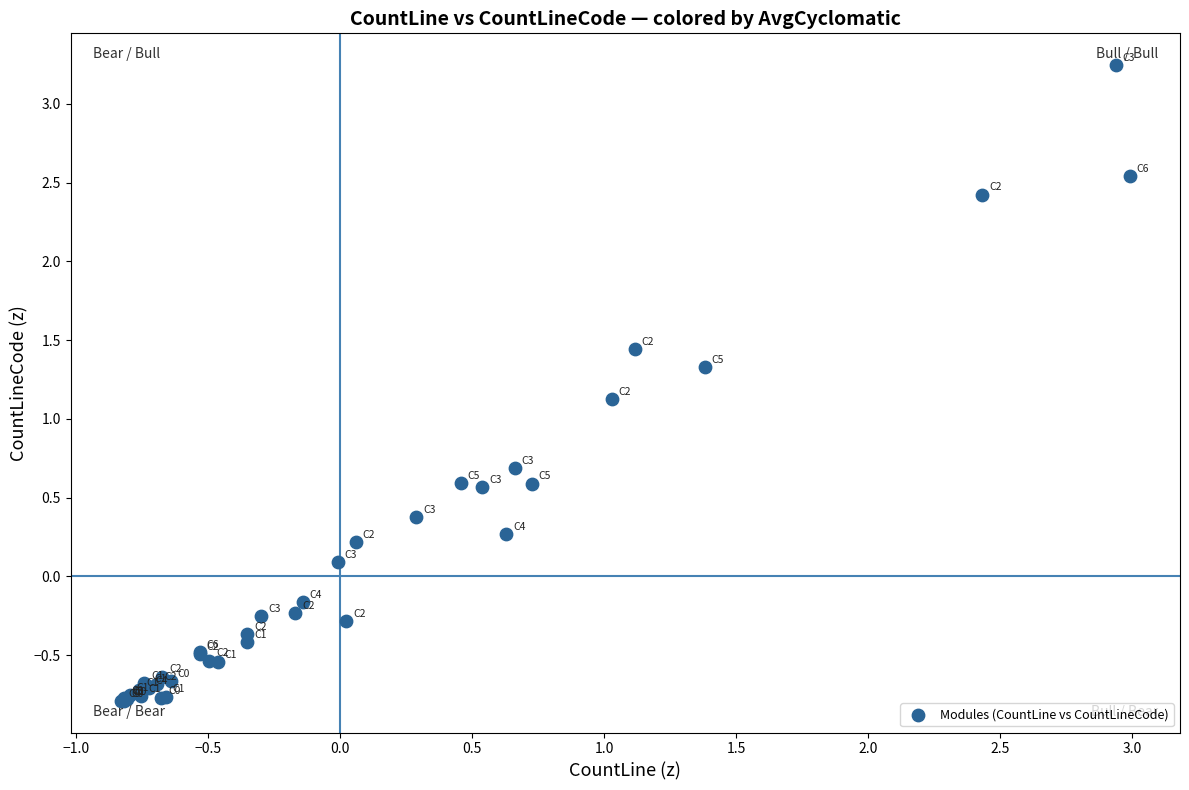

What Y value in the scatter plot is closest to 1?

1.1